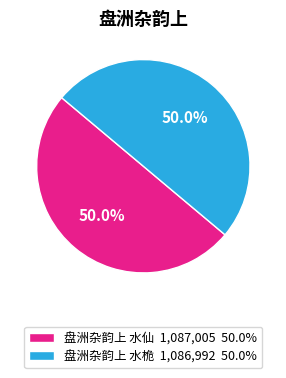

To the nearest percent, what percentage of the pie is 盘洲杂韵上 水桅?

50%